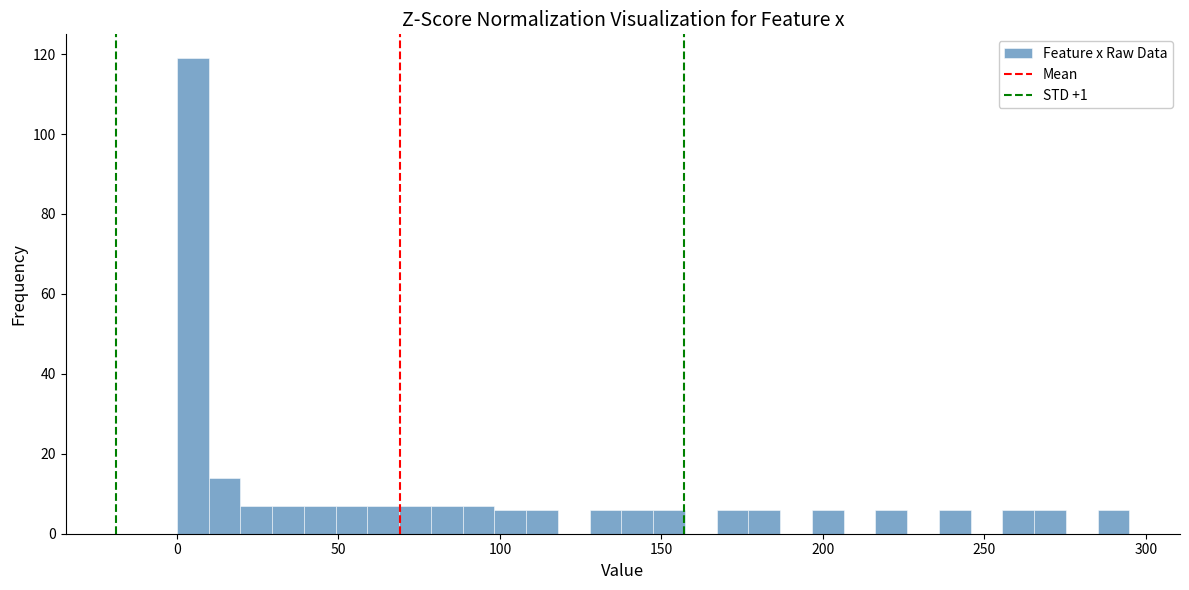

Around what value on the x-axis is the tallest bar? Give the approximate position of its centre, as read against the axis.

5